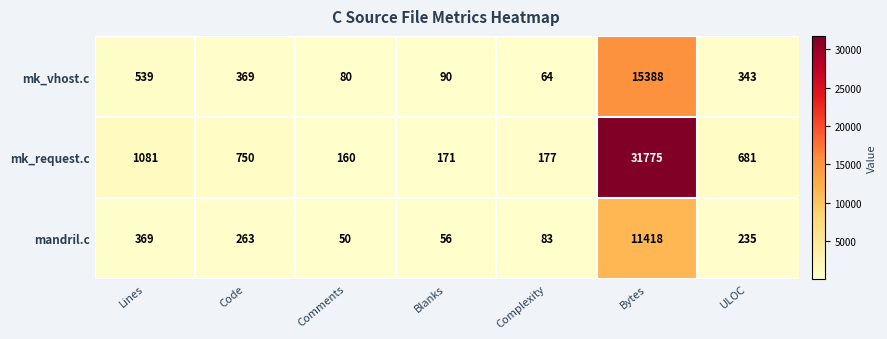

At which label does mk_request.c first exceed 681?

Lines